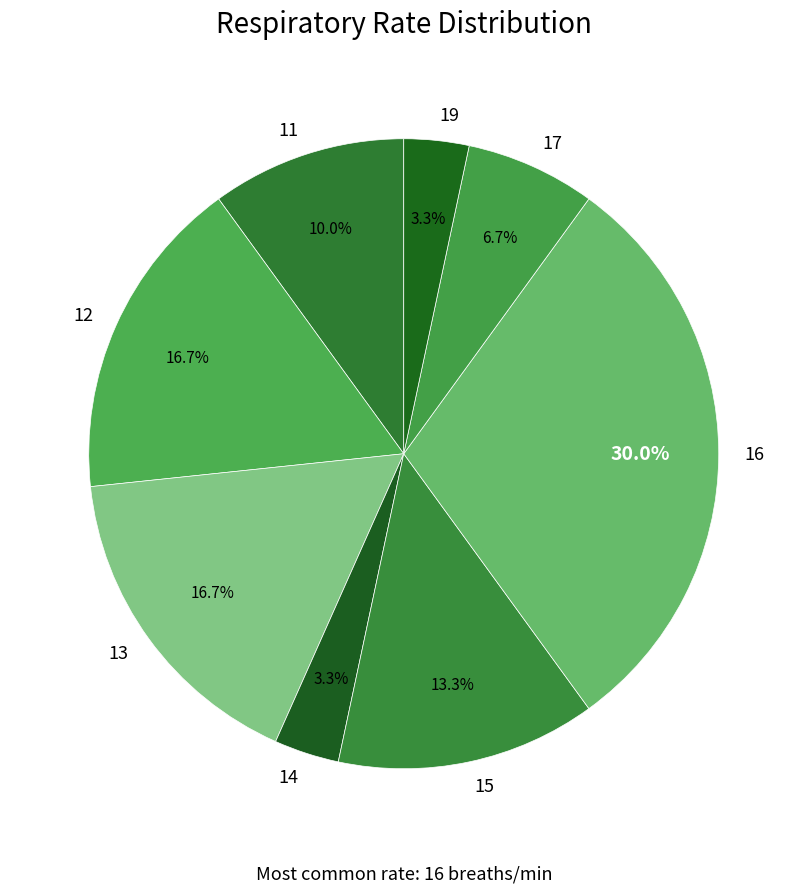

What is the largest slice in the pie chart?

16